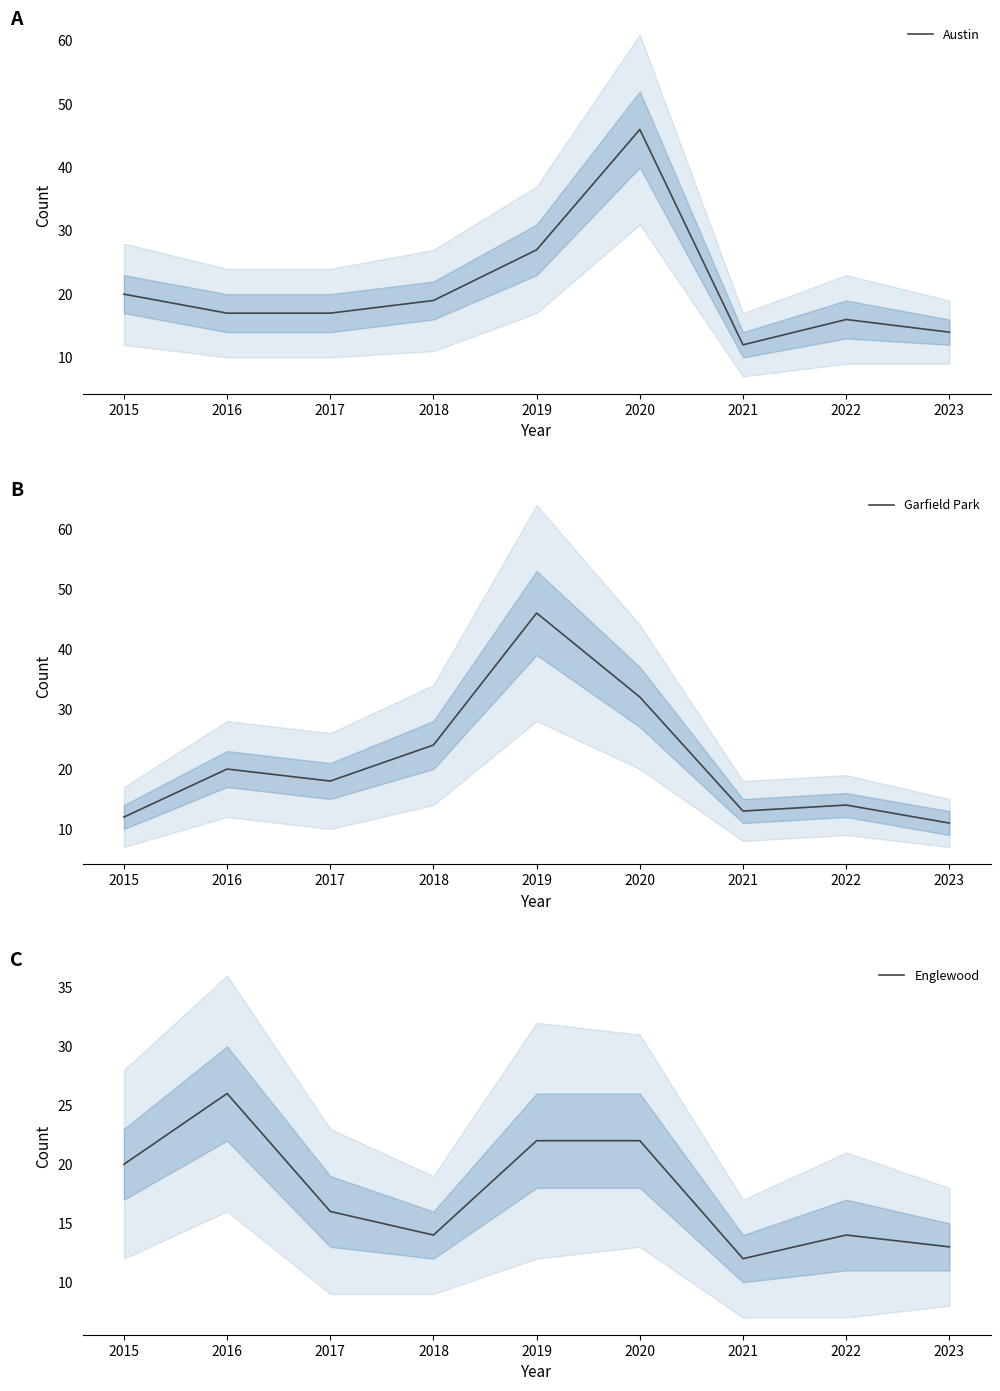

Read the Austin value at 2023, to the nearest 10.

10